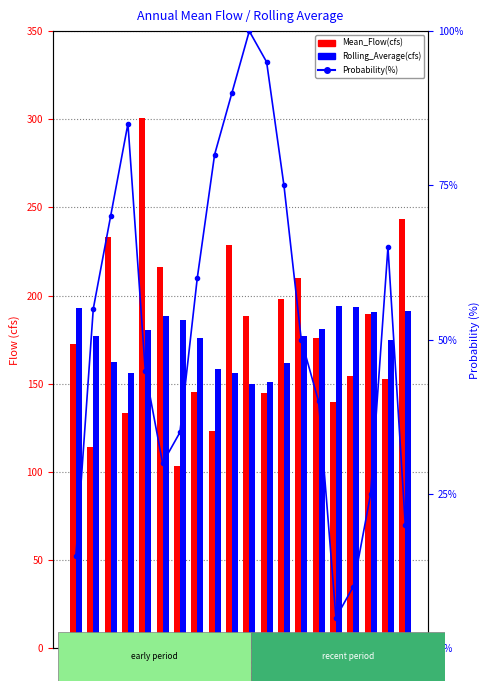

Reading left to right, what are all the values shown in this chart?

Mean_Flow(cfs): 172.6	114.3	233.1	133.5	300.6	216.2	103.3	145.5	123.4	228.6	188.4	144.8	198.0	210.1	175.8	139.6	154.5	189.6	153.0	243.4
Rolling_Average(cfs): 192.9	176.8	162.3	156.4	180.6	188.6	186.2	176.1	158.3	156.1	149.7	150.9	161.7	177.0	181.3	194.2	193.8	190.8	174.7	191.6
Probability(%): 15.0	55.0	70.0	85.0	45.0	30.0	35.0	60.0	80.0	90.0	100.0	95.0	75.0	50.0	40.0	5.0	10.0	25.0	65.0	20.0